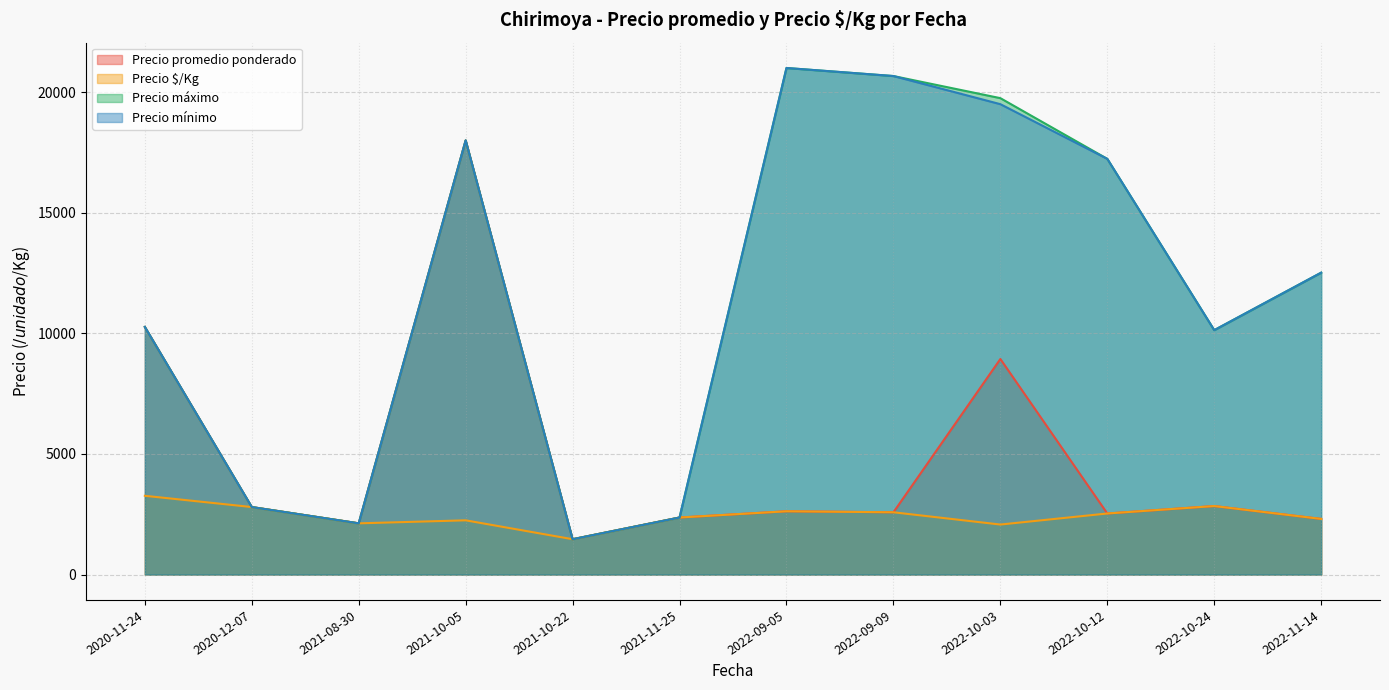

The value of Precio promedio ponderado at 2022-10-24 is 1955.8. True or false?

False